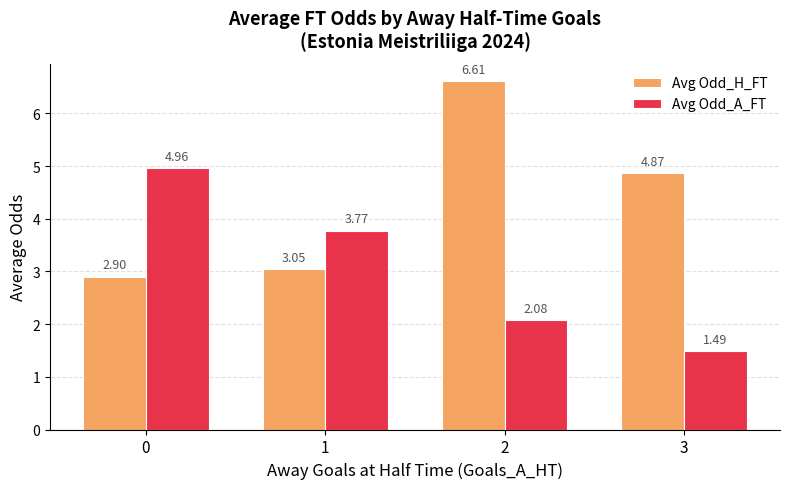

How many bars are there in total?

8